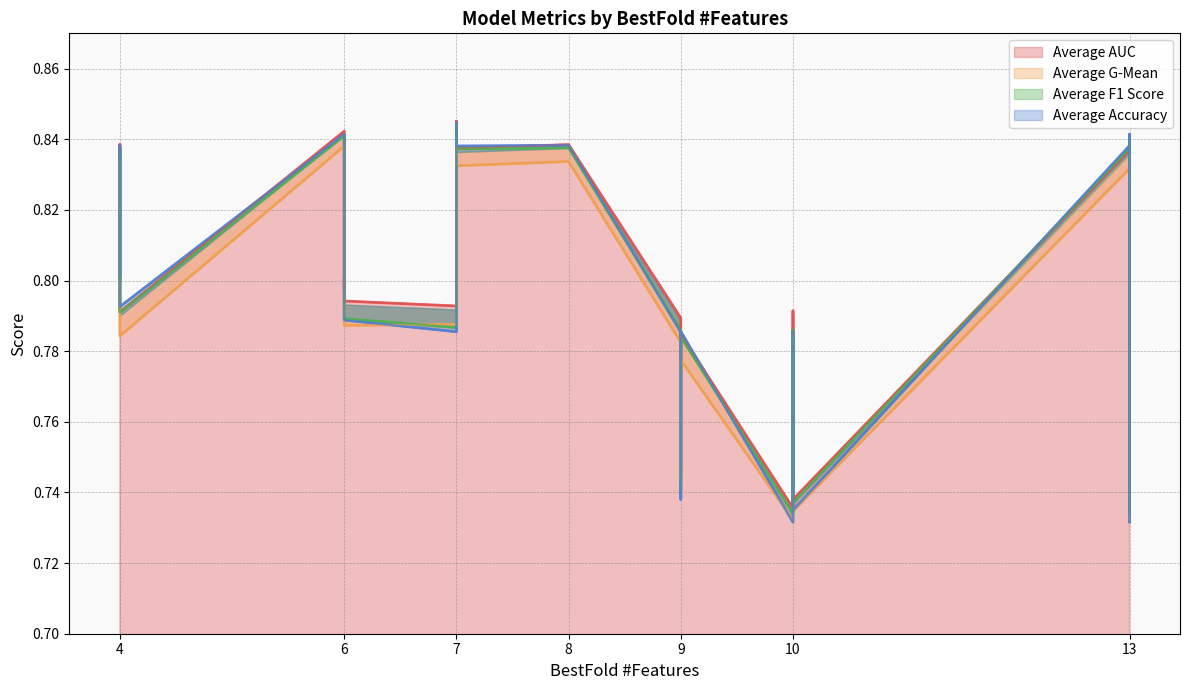

How many intersections are there between Average F1 Score and Average AUC?

6